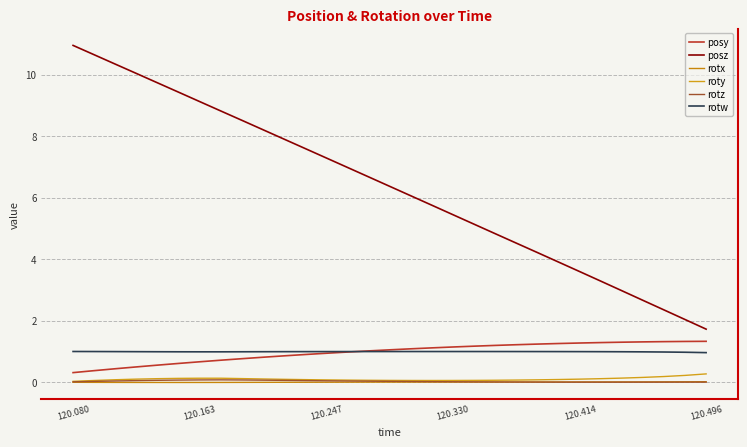

How many lines are shown in the chart?

6